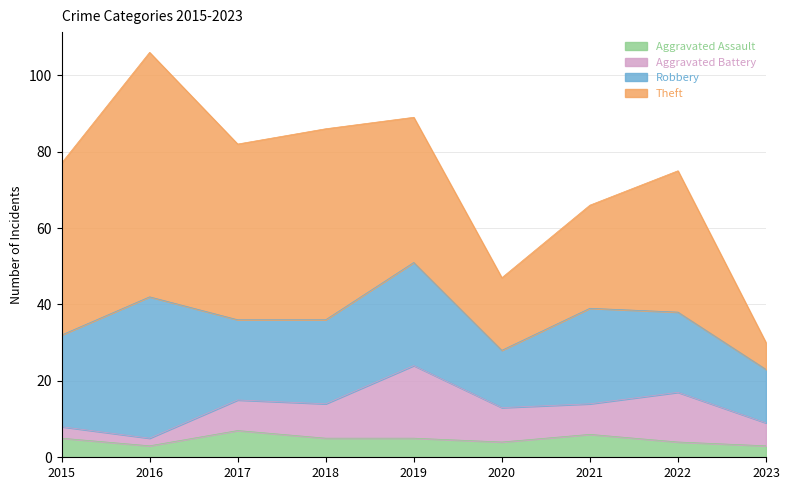

What is the difference between the maximum and minimum values in the Aggravated Assault series?

4